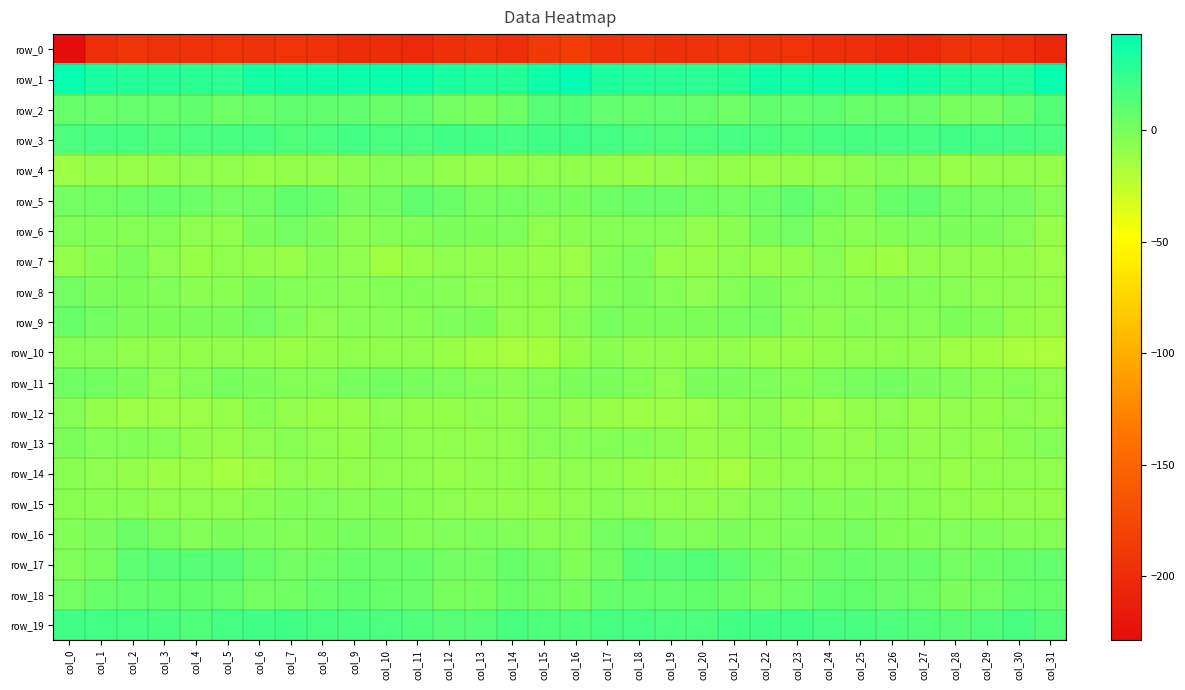

At how many categories does at least one series exceed 19?

32